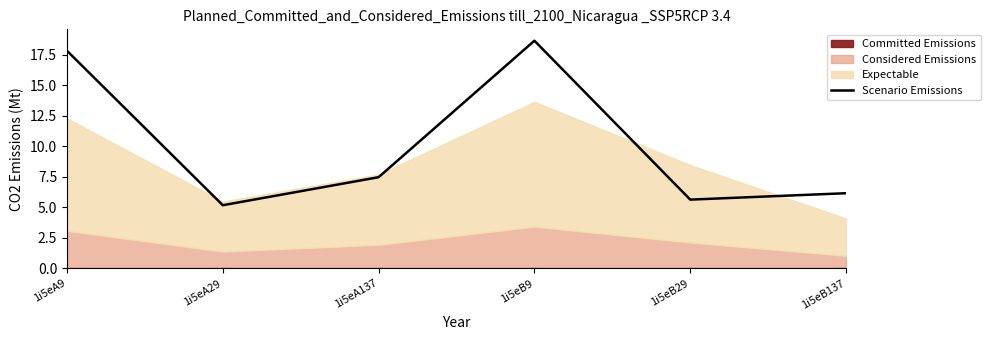

What is the label of the 5th point from the left?

1i5eB29